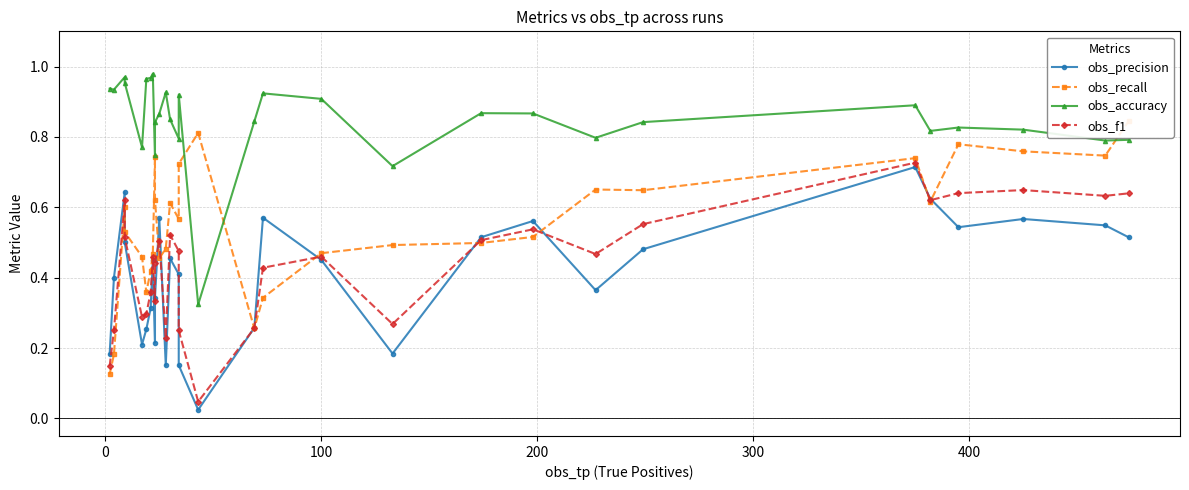

What position from the left is 400?

6